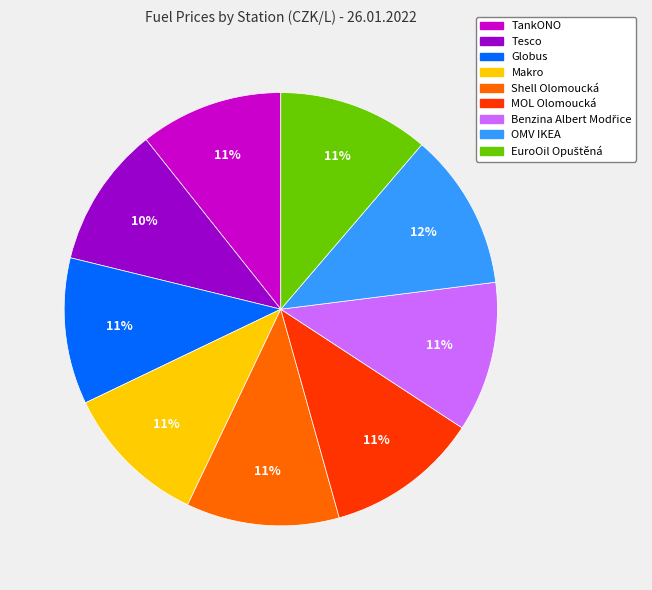

Does OMV IKEA account for over 50% of the chart?

No